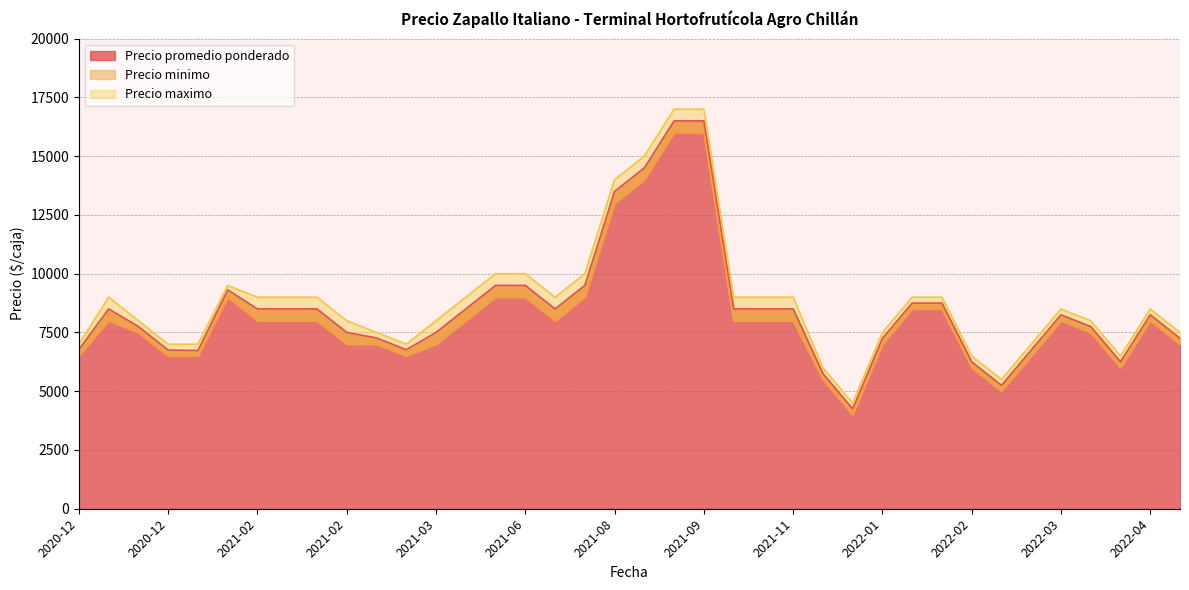

Which category has the lowest value in the Precio minimo series?

2021-12-23